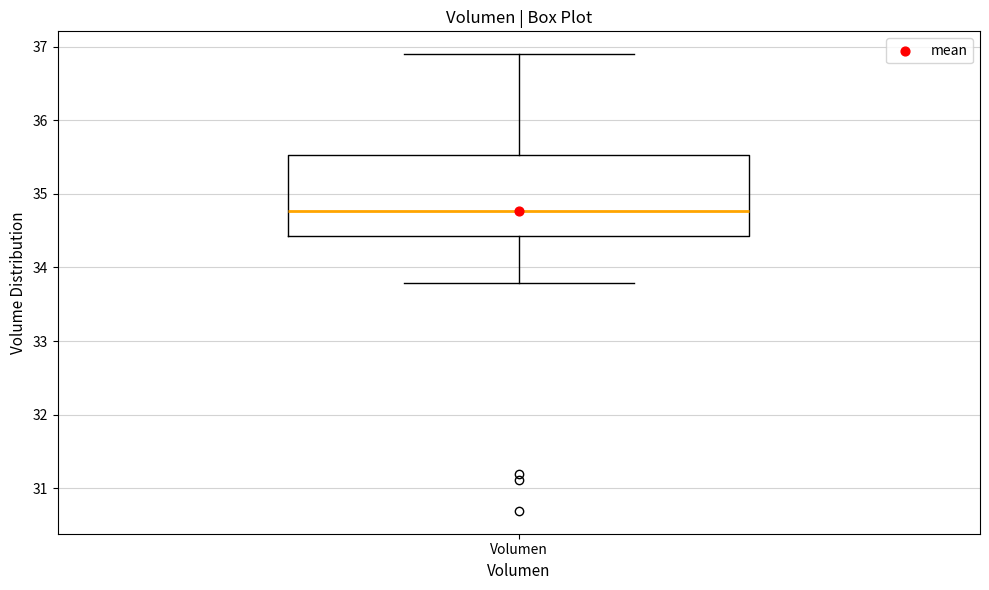

Transcribe this box plot: give where the median line is, the range the box spans, and where the two whiskers end, as read against the y-axis. The values are not printed on the chart, so give them approximately, as read against the axis.

median 34.8, box 34.4 to 35.5, whiskers 33.8 to 36.9